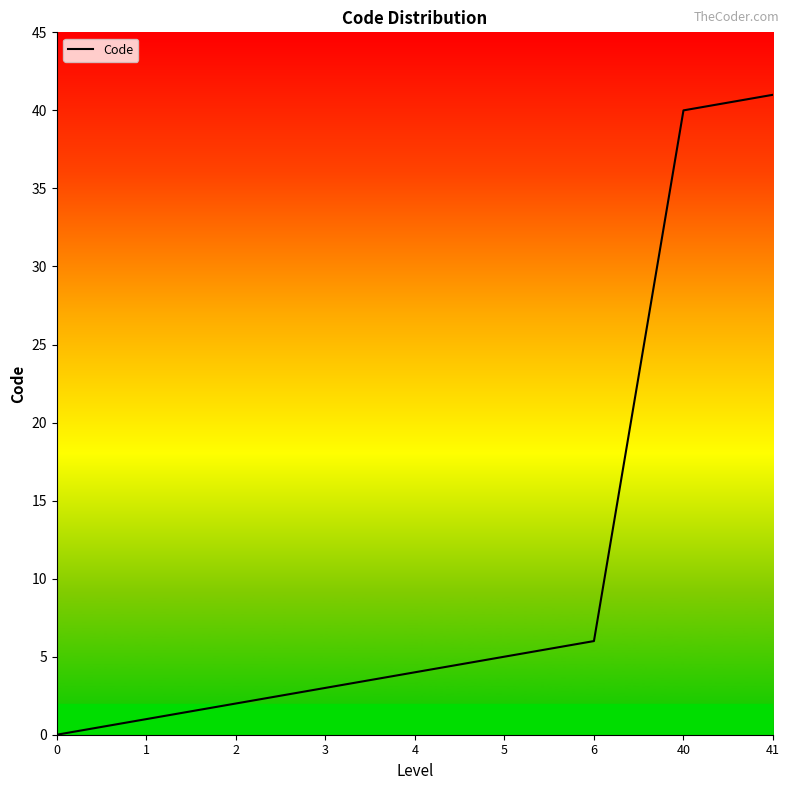

Where is the data nearest to the value 20?

6